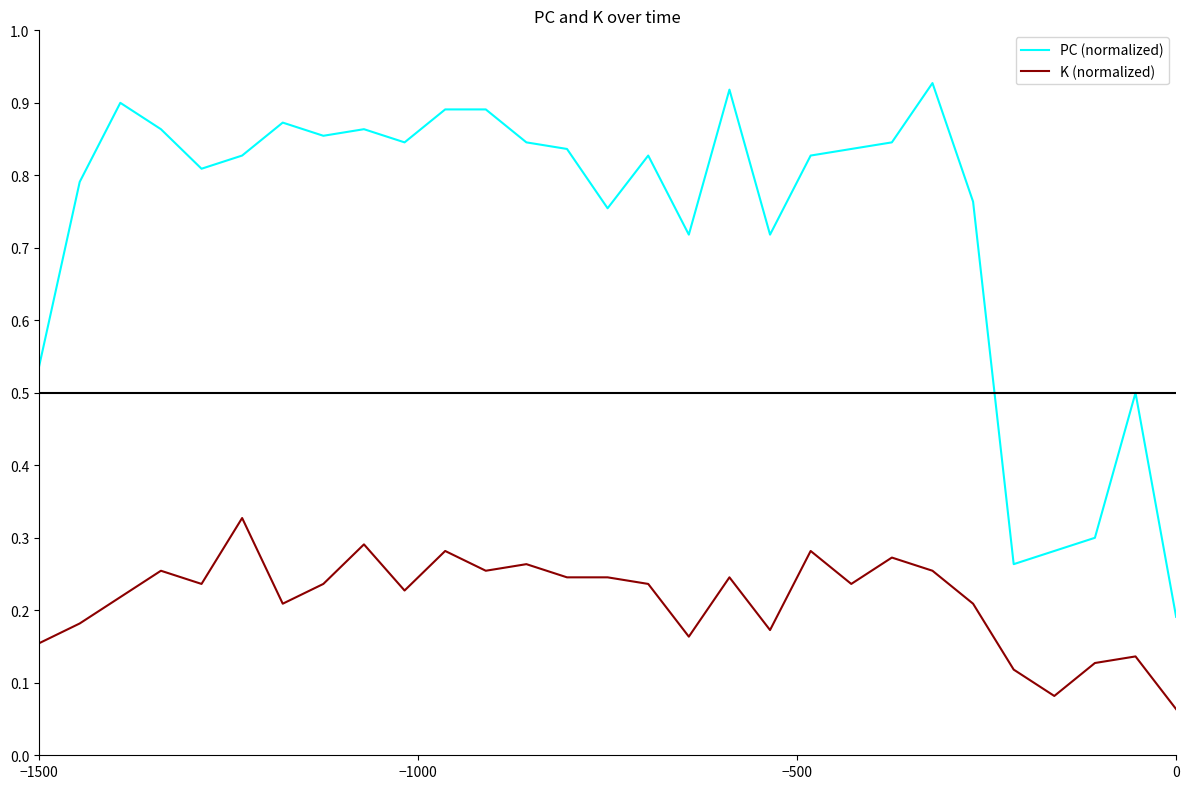

True or false: PC (normalized) and K (normalized) cross at least once.

False